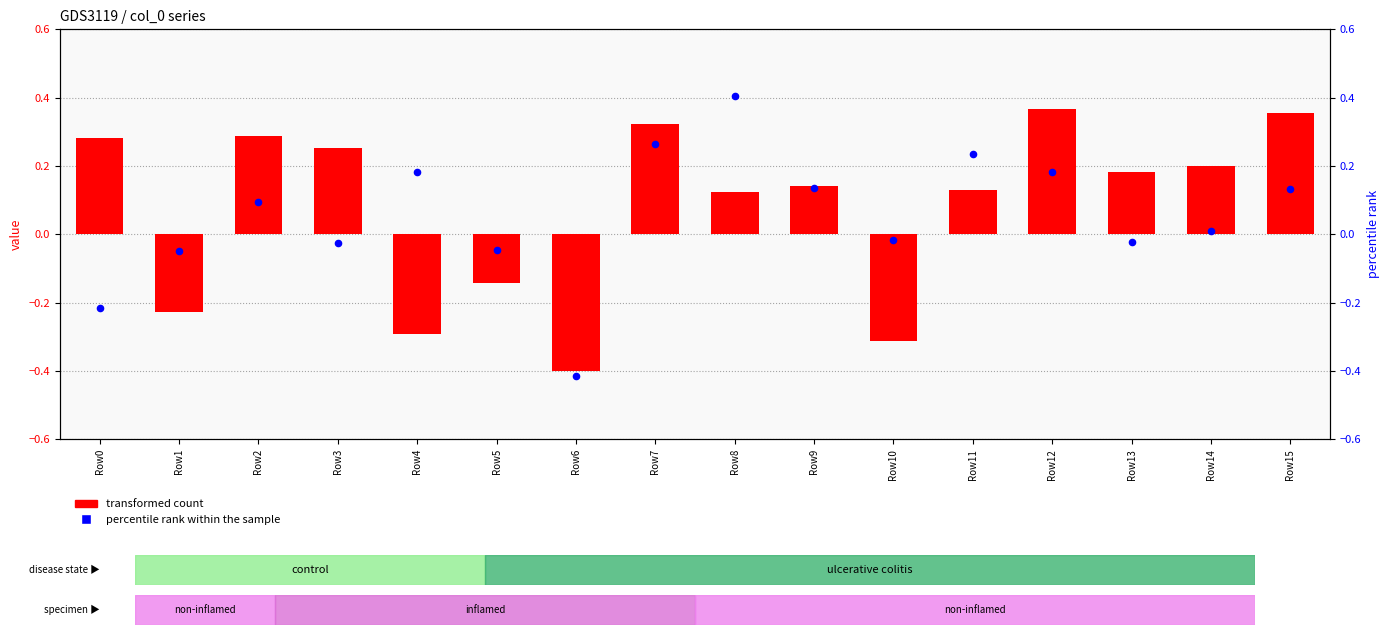

At which category is the sum across all series the highest?

Row7